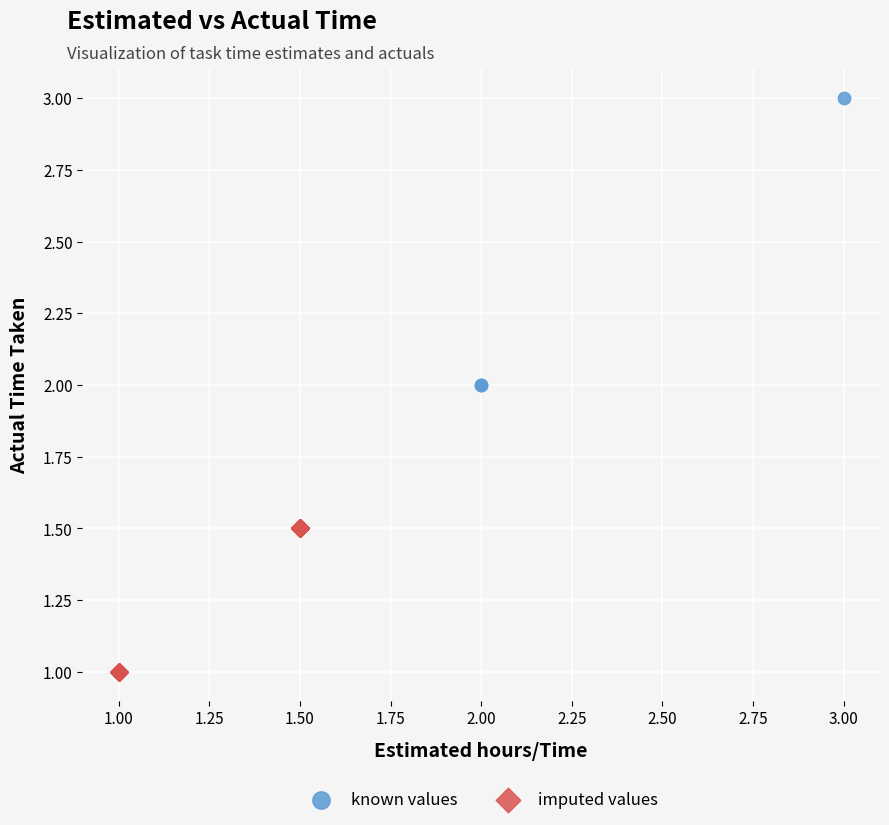

Which series has the widest spread of Y values?

known values